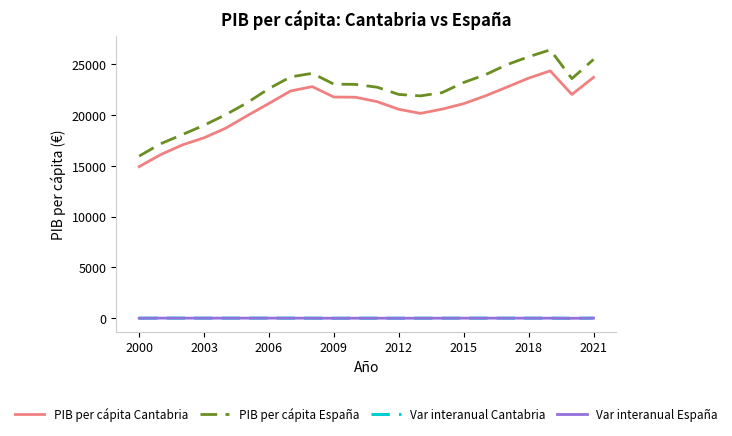

What is the sum of all PIB per cápita Cantabria values?

456858.0